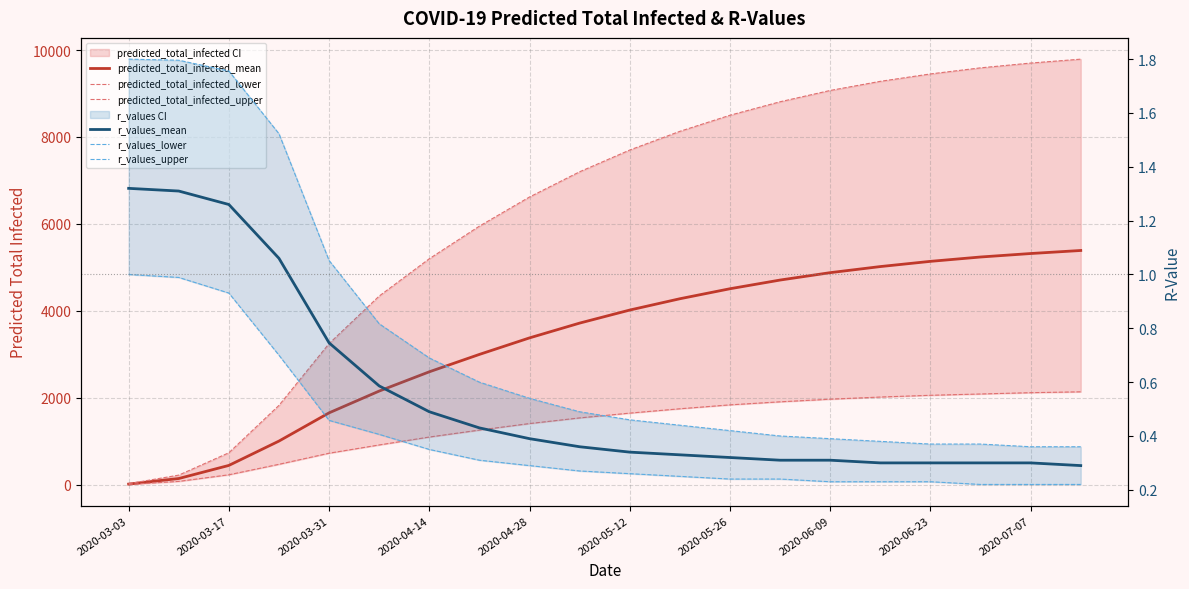

Reading left to right, extract all data points from this chart.

predicted_total_infected_mean: 18.0	146.0	447.0	1007.0	1656.0	2157.0	2600.0	3000.0	3380.0	3720.0	4020.0	4280.0	4510.0	4710.0	4880.0	5020.0	5140.0	5240.0	5320.0	5390.0
predicted_total_infected_lower: 10.0	80.0	232.0	473.0	728.0	918.0	1100.0	1260.0	1410.0	1540.0	1650.0	1750.0	1840.0	1910.0	1970.0	2020.0	2060.0	2090.0	2120.0	2140.0
predicted_total_infected_upper: 28.0	224.0	738.0	1828.0	3249.0	4342.0	5200.0	5950.0	6620.0	7200.0	7700.0	8130.0	8500.0	8810.0	9070.0	9280.0	9450.0	9590.0	9700.0	9790.0
r_values_mean: 1.3	1.3	1.3	1.1	0.7	0.6	0.5	0.4	0.4	0.4	0.3	0.3	0.3	0.3	0.3	0.3	0.3	0.3	0.3	0.3
r_values_lower: 1.0	1.0	0.9	0.7	0.5	0.4	0.3	0.3	0.3	0.3	0.3	0.2	0.2	0.2	0.2	0.2	0.2	0.2	0.2	0.2
r_values_upper: 1.8	1.8	1.8	1.5	1.1	0.8	0.7	0.6	0.5	0.5	0.5	0.4	0.4	0.4	0.4	0.4	0.4	0.4	0.4	0.4